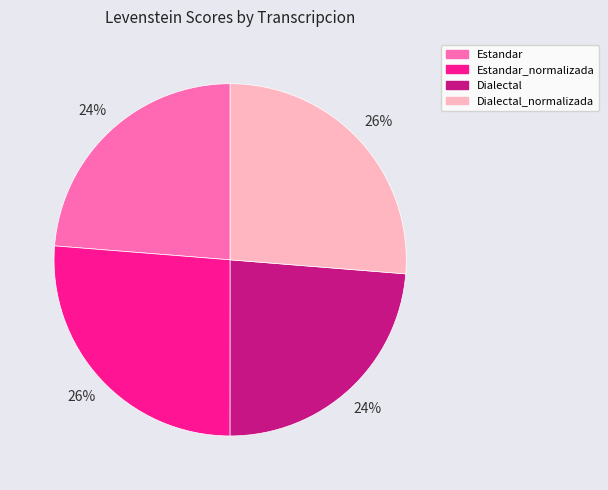

True or false: Dialectal accounts for 31% of the total.

False